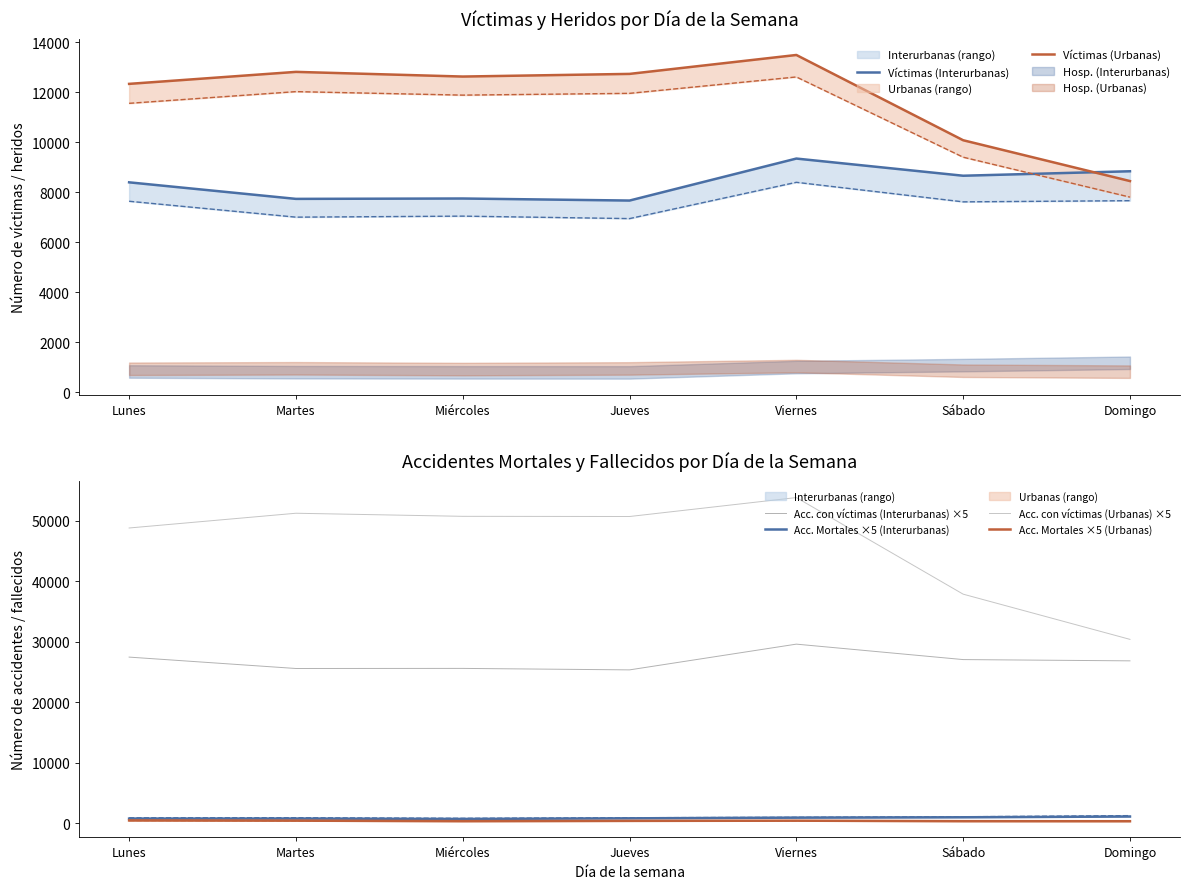

Rank the categories by Víctimas (Urbanas) value from lowest to highest.

Domingo, Sábado, Lunes, Miércoles, Jueves, Martes, Viernes